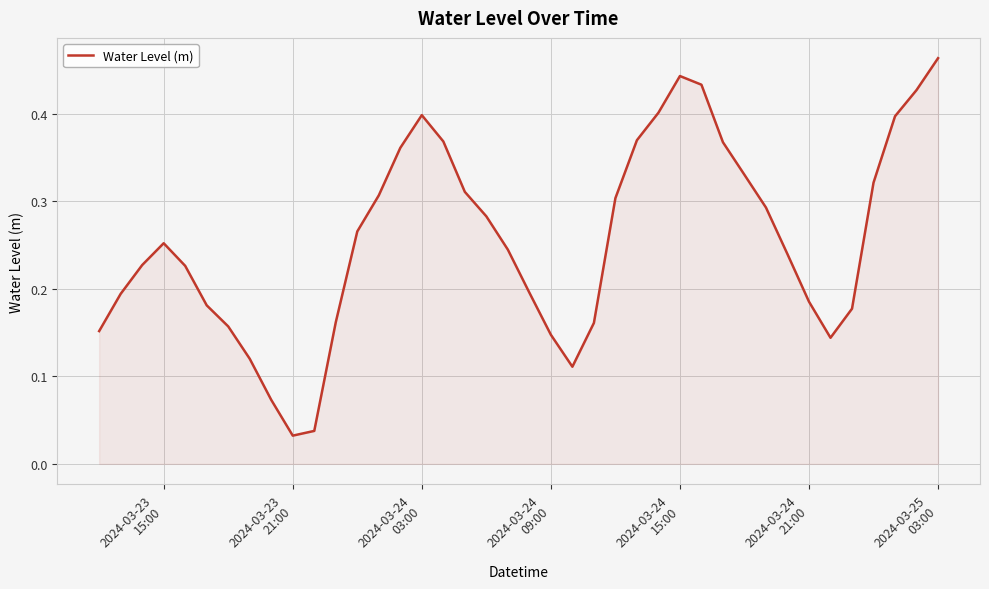

Is this an area chart (filled region under the line)?

Yes